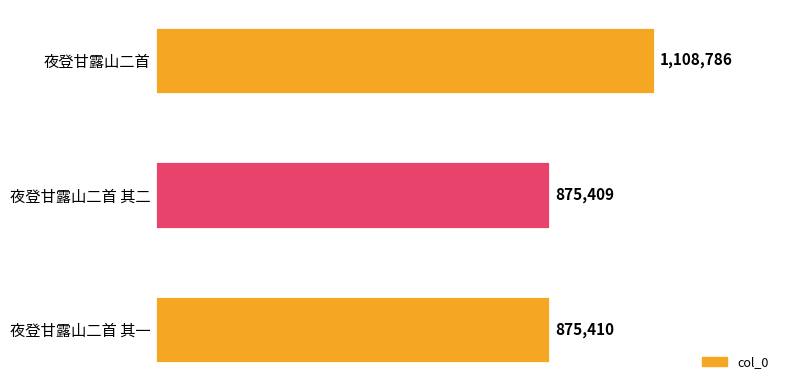

Are the bars horizontal?

Yes